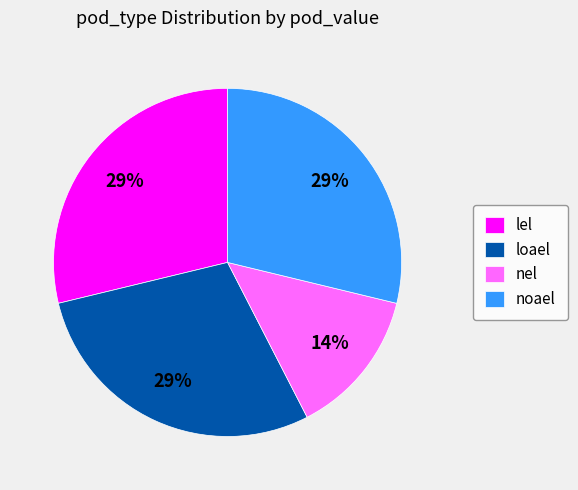

The nel slice represents 14% of the pie. True or false?

True